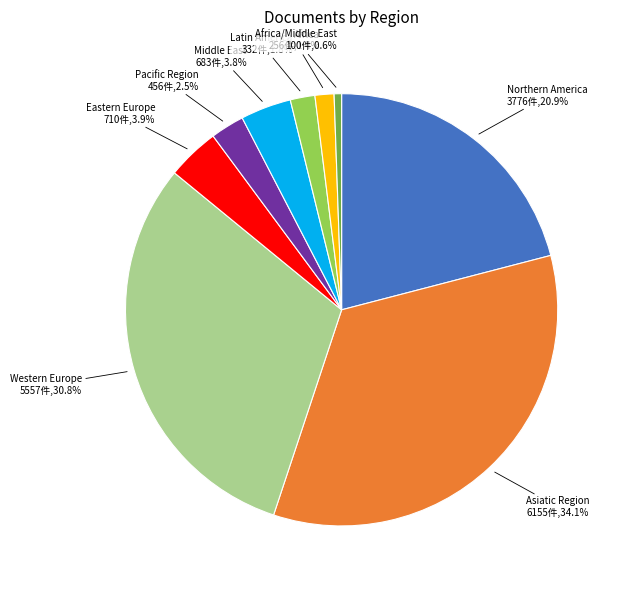

How many slices are in this pie chart?

9